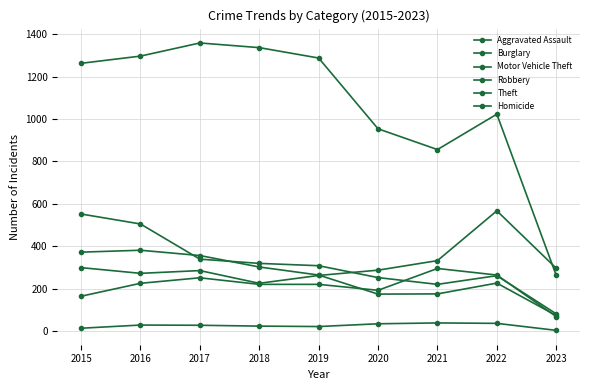

Rank the categories by Robbery value from lowest to highest.

2023, 2020, 2021, 2022, 2019, 2018, 2017, 2015, 2016